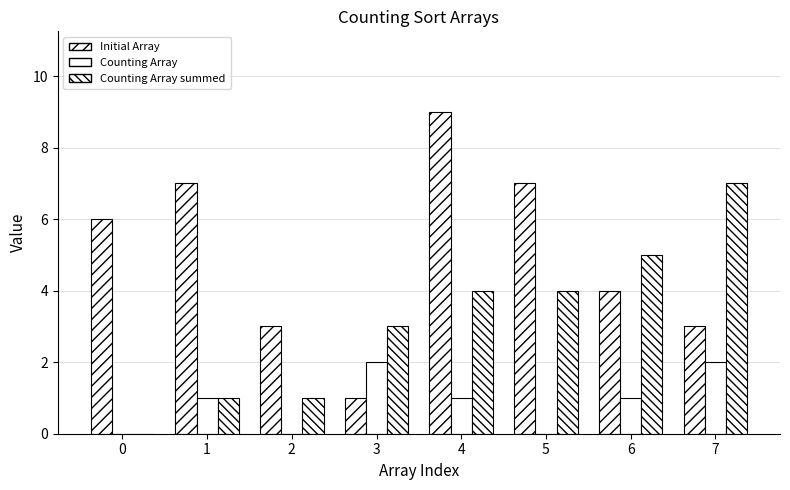

Are the bars horizontal?

No